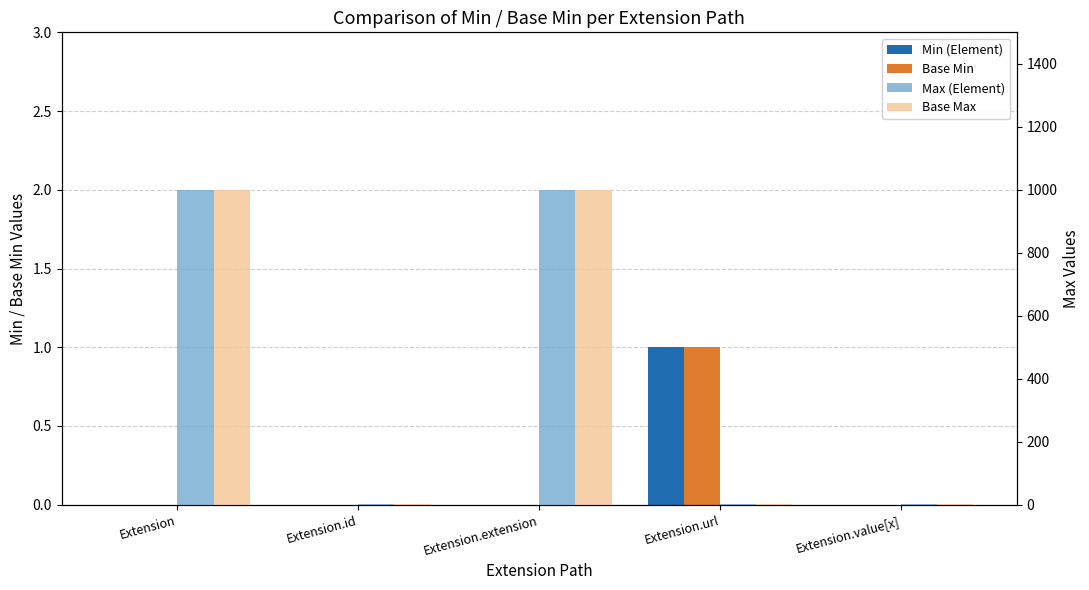

How many values in Min (Element) are above zero?

1